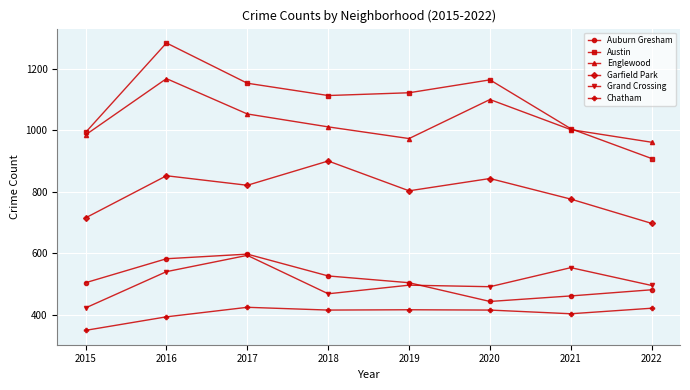

True or false: Chatham has more than 2 points higher than both neighbors.

False